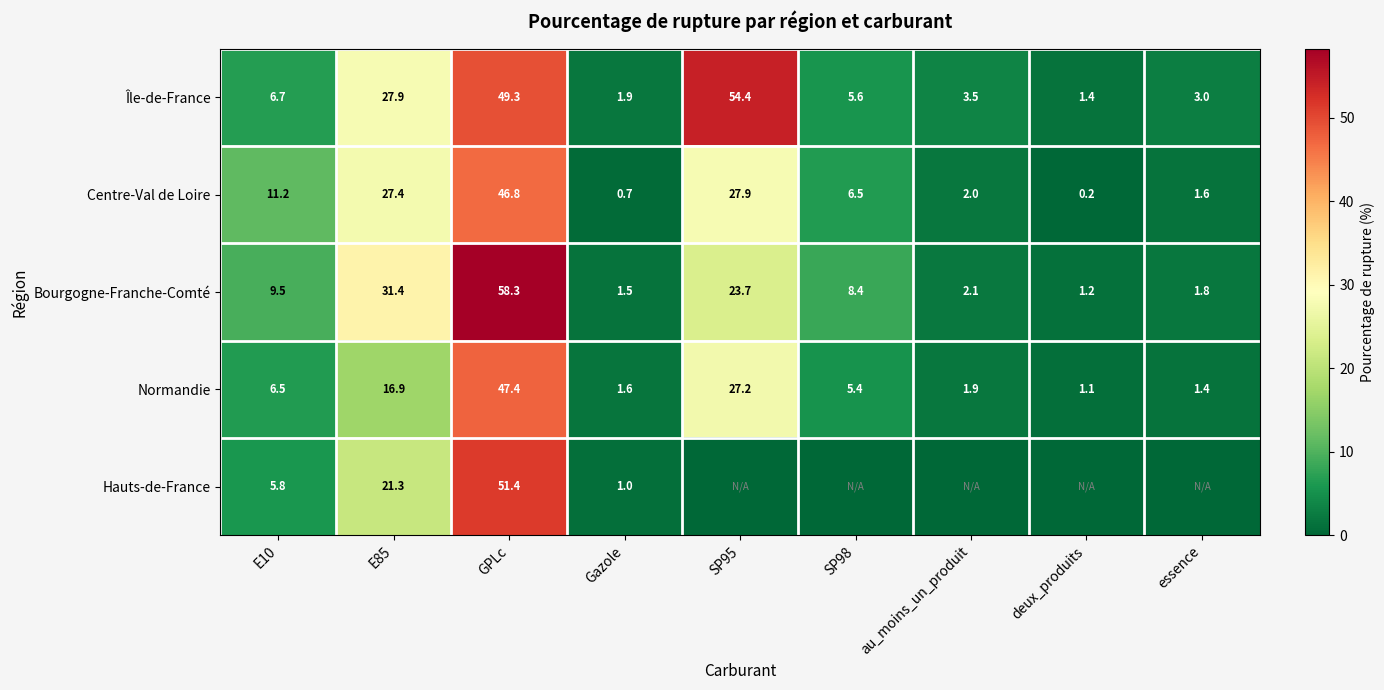

Which category has the lowest value in the Île-de-France series?

deux_produits